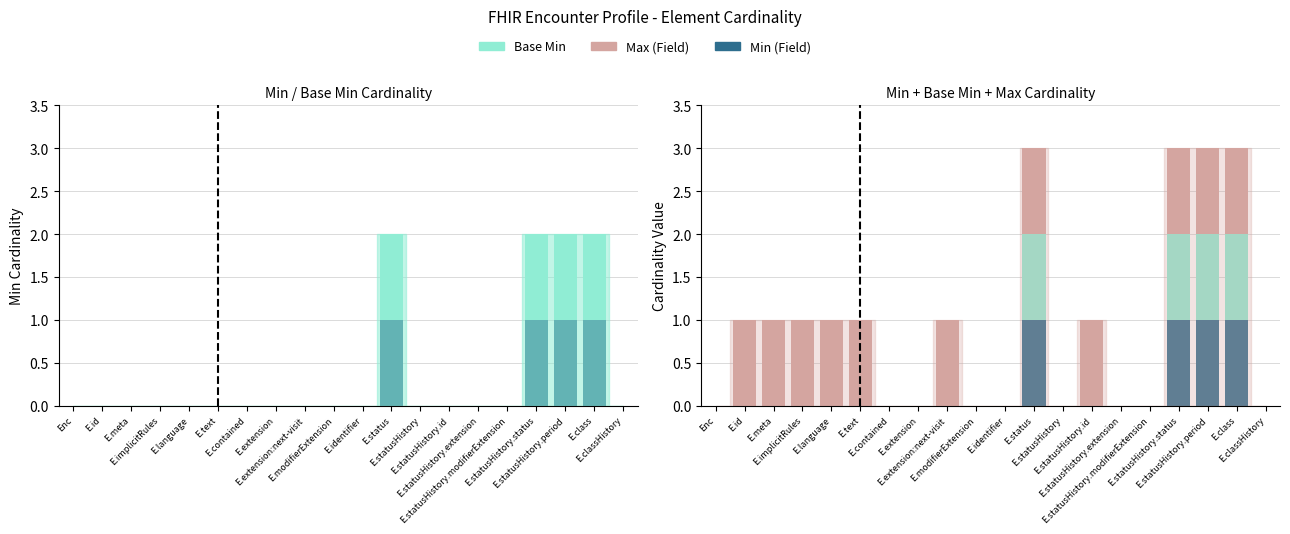

Reading right to left, extract all data points from this chart.

Min (Field): 0	1	1	1	0	0	0	0	1	0	0	0	0	0	0	0	0	0	0	0
Base Min: 0	1	1	1	0	0	0	0	1	0	0	0	0	0	0	0	0	0	0	0
Max (Field): 0	1	1	1	0	0	1	0	1	0	0	1	0	0	1	1	1	1	1	0